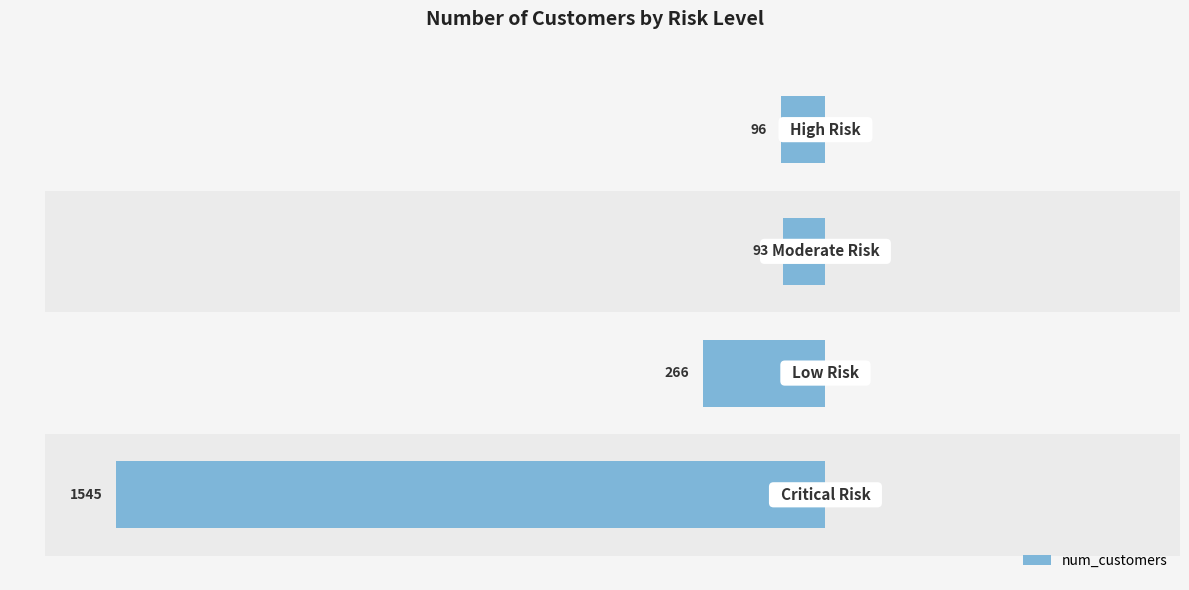

What is the sum of the values at 0 and 1?

-1811